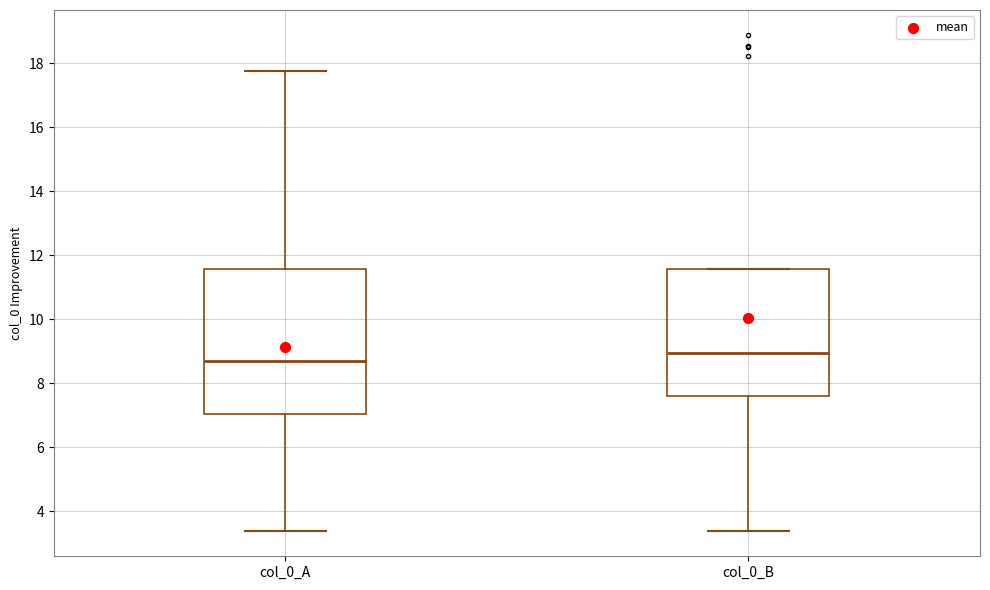

Where does the median line of the box for col_0_B sit on the y-axis? The values are not printed on the chart, so give them approximately, as read against the axis.

9.0